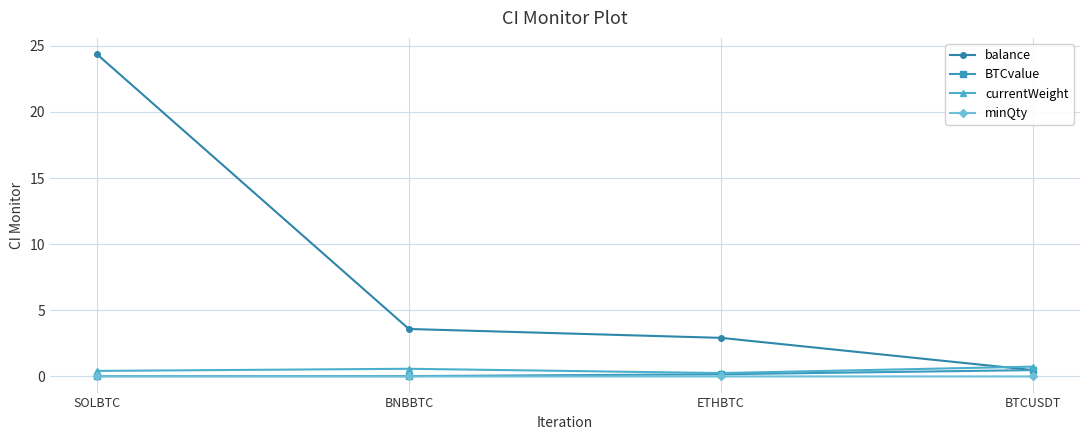

At which label is minQty closest to 0?

BTCUSDT